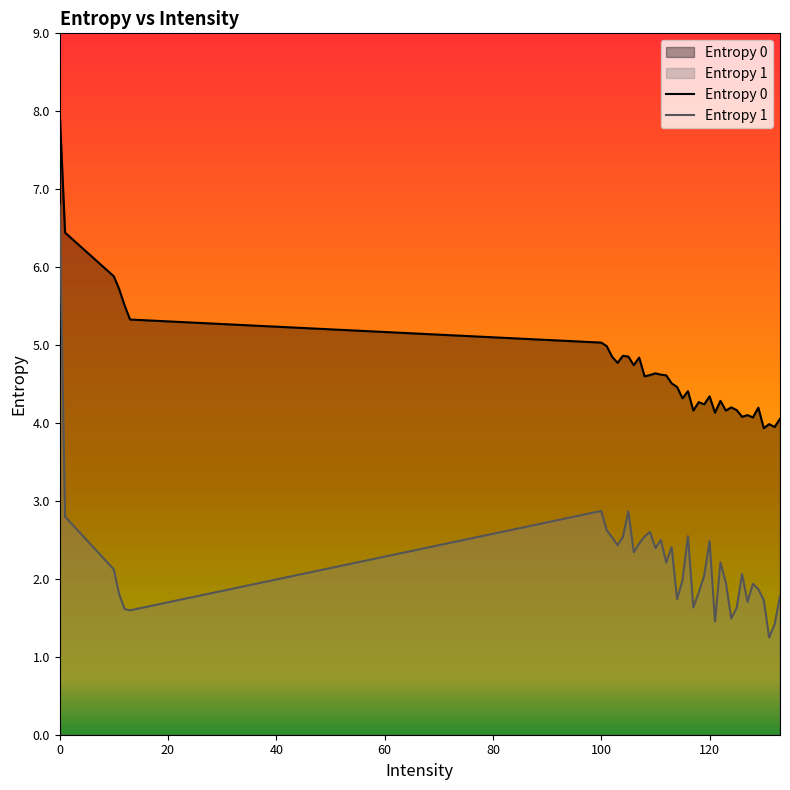

What is the maximum value shown in the chart?

8.0